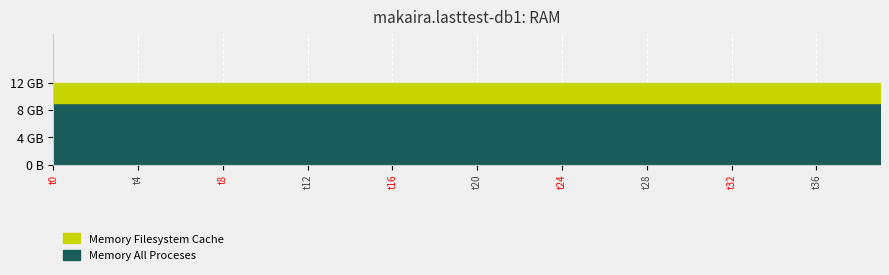

Reading left to right, extract all data points from this chart.

k2: 12	12	12	12	12	12	12	12	12	12	12	12	12	12	12	12	12	12	12	12	12	12	12	12	12	12	12	12	12	12	12	12	12	12	12	12	12	12	12	12
k3: 12	12	12	12	12	12	12	12	12	12	12	12	12	12	12	12	12	12	12	12	12	12	12	12	12	12	12	12	12	12	12	12	12	12	12	12	12	12	12	12
k4: 9	9	9	9	9	9	9	9	9	9	9	9	9	9	9	9	9	9	9	9	9	9	9	9	9	9	9	9	9	9	9	9	9	9	9	9	9	9	9	9